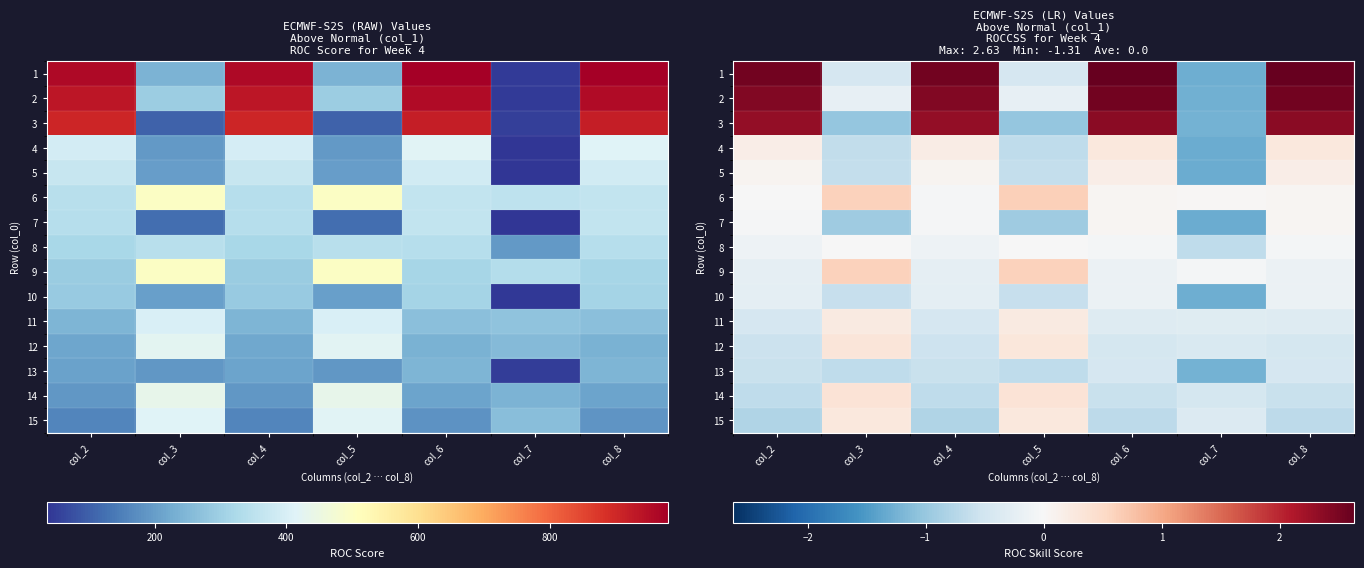

What is the greatest value displayed?

2.6